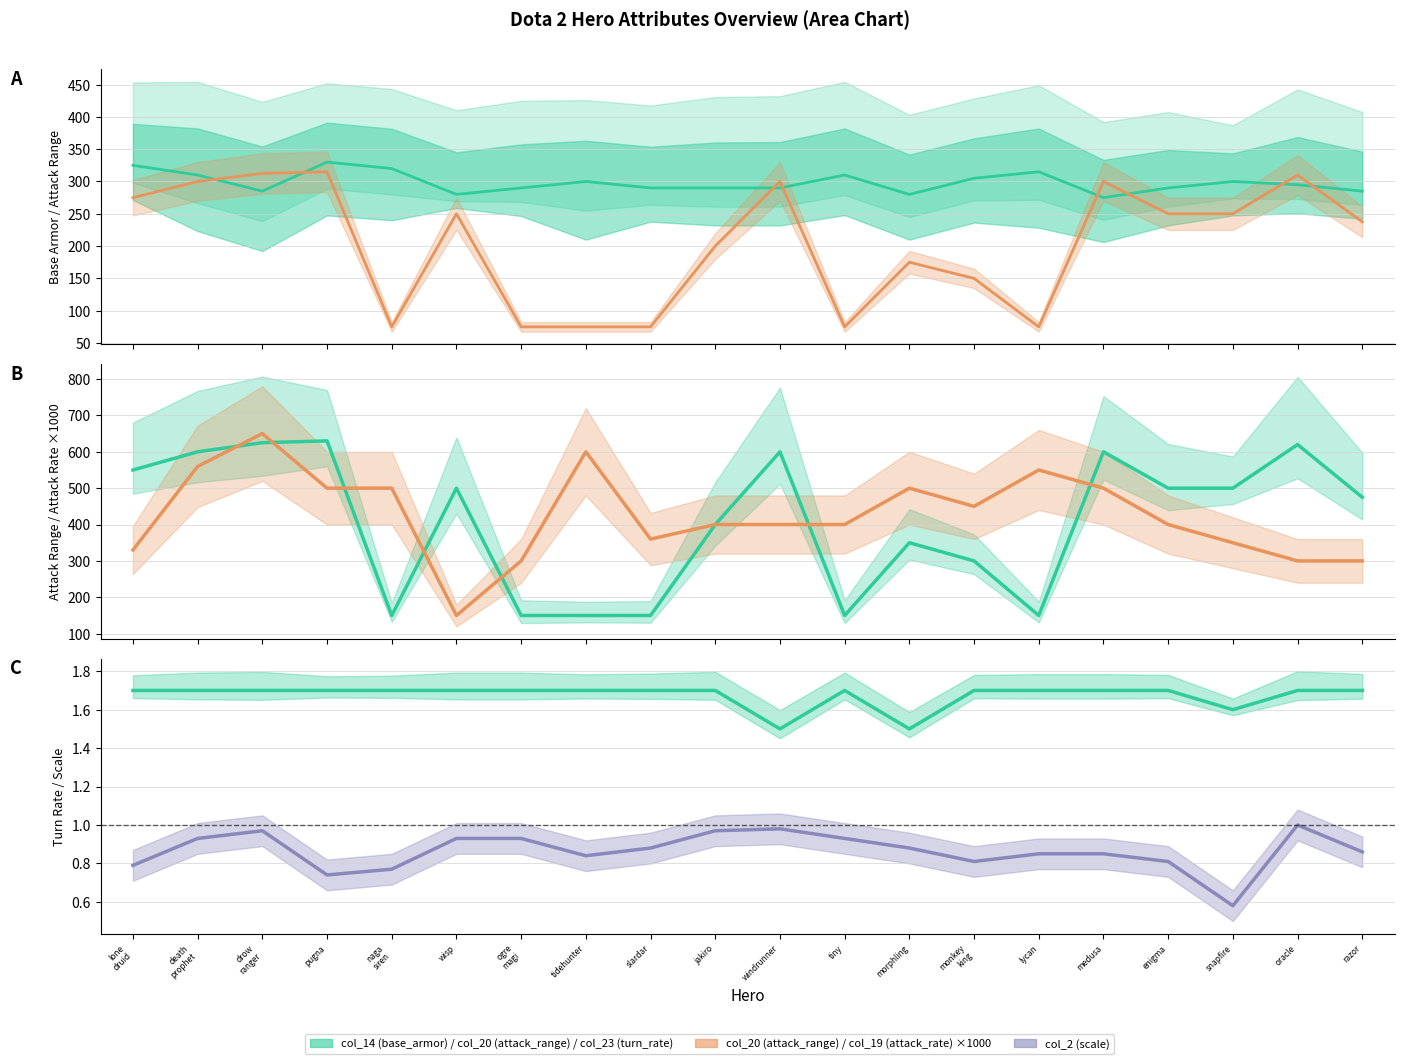

At how many categories does at least one series exceed 116?

20